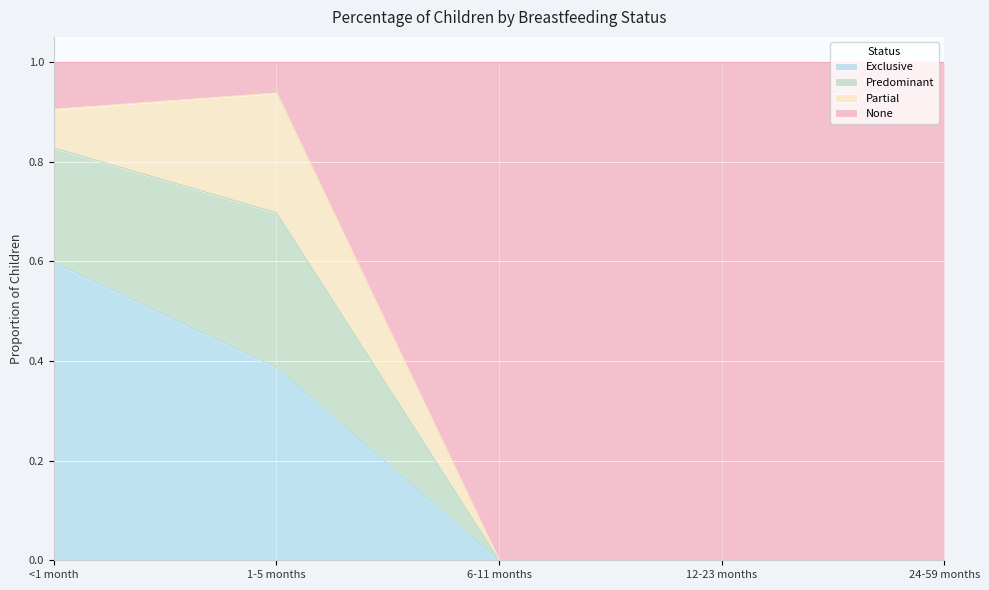

Is it true that Exclusive equals 0.1 at <1 month?

False